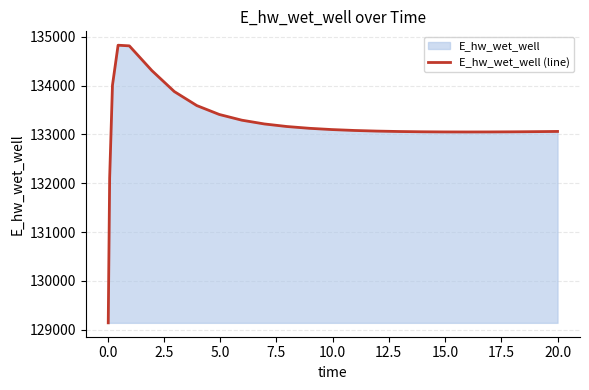

What is the greatest value displayed?

134824.5